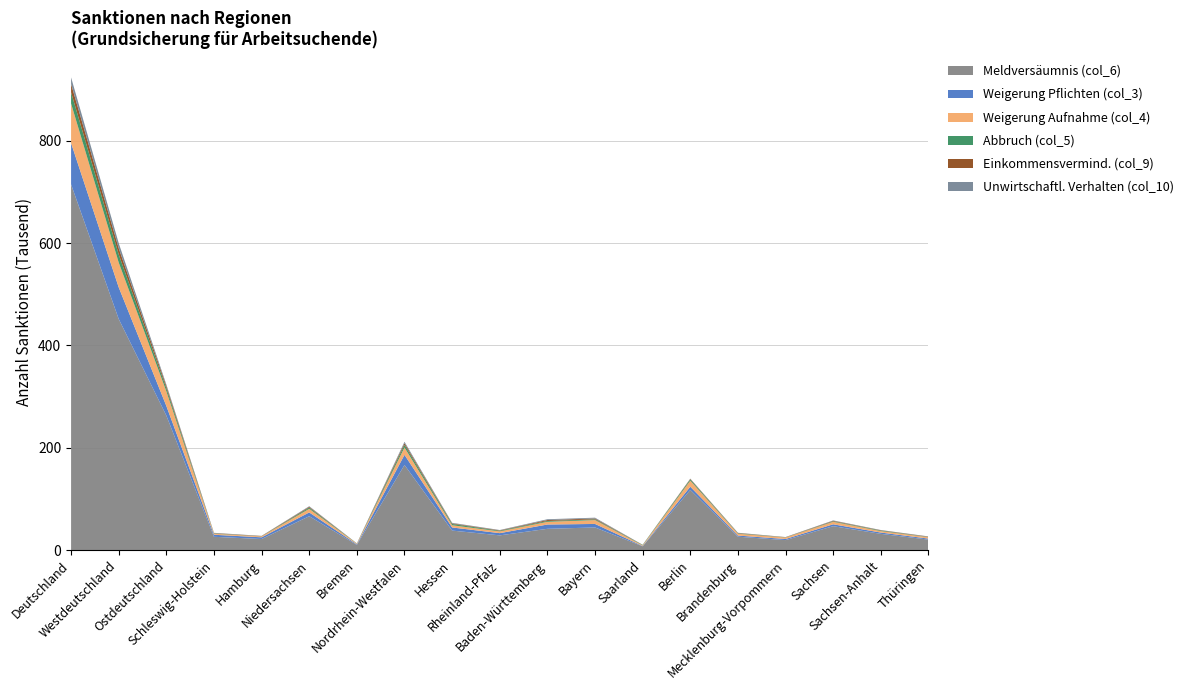

Reading left to right, extract all data points from this chart.

Meldversäumnis (col_6): Deutschland=714746.1	Westdeutschland=451711.8	Ostdeutschland=263034.3	Schleswig-Holstein=26114.1	Hamburg=21785.0	Niedersachsen=66356.5	Bremen=10223.0	Nordrhein-Westfalen=166432.0	Hessen=38256.2	Rheinland-Pfalz=28921.0	Baden-Württemberg=41700.0	Bayern=44375.0	Saarland=7549.0	Berlin=117704.0	Brandenburg=26296.3	Mecklenburg-Vorpommern=19681.0	Sachsen=46846.0	Sachsen-Anhalt=31861.0	Thüringen=20646.0
Weigerung Pflichten (col_3): Deutschland=80700.2	Westdeutschland=61919.6	Ostdeutschland=18780.6	Schleswig-Holstein=3978.3	Hamburg=3316.0	Niedersachsen=7339.7	Bremen=1226.0	Nordrhein-Westfalen=19805.4	Hessen=6093.1	Rheinland-Pfalz=4315.0	Baden-Württemberg=8410.0	Bayern=6841.0	Saarland=595.0	Berlin=6268.0	Brandenburg=2214.6	Mecklenburg-Vorpommern=2125.0	Sachsen=3676.0	Sachsen-Anhalt=2552.0	Thüringen=1945.0
Weigerung Aufnahme (col_4): Deutschland=77178.9	Westdeutschland=48401.2	Ostdeutschland=28777.7	Schleswig-Holstein=2060.1	Hamburg=1792.0	Niedersachsen=7120.8	Bremen=1172.0	Nordrhein-Westfalen=14448.5	Hessen=4350.7	Rheinland-Pfalz=3397.0	Baden-Württemberg=5288.0	Bayern=7548.0	Saarland=1224.0	Berlin=11837.0	Brandenburg=3630.7	Mecklenburg-Vorpommern=2863.0	Sachsen=4903.0	Sachsen-Anhalt=2832.0	Thüringen=2712.0
Abbruch (col_5): Deutschland=21952.0	Westdeutschland=15892.5	Ostdeutschland=6059.5	Schleswig-Holstein=603.0	Hamburg=212.0	Niedersachsen=2318.1	Bremen=354.0	Nordrhein-Westfalen=4936.0	Hessen=2458.4	Rheinland-Pfalz=1208.0	Baden-Württemberg=1578.0	Bayern=1436.0	Saarland=789.0	Berlin=2454.0	Brandenburg=800.5	Mecklenburg-Vorpommern=333.0	Sachsen=966.0	Sachsen-Anhalt=1045.0	Thüringen=461.0
Einkommensvermind. (col_9): Deutschland=16322.5	Westdeutschland=12013.0	Ostdeutschland=4309.4	Schleswig-Holstein=592.9	Hamburg=565.0	Niedersachsen=1556.4	Bremen=193.0	Nordrhein-Westfalen=3313.5	Hessen=1224.2	Rheinland-Pfalz=833.0	Baden-Württemberg=1861.0	Bayern=1662.0	Saarland=212.0	Berlin=1027.0	Brandenburg=637.4	Mecklenburg-Vorpommern=353.0	Sachsen=999.0	Sachsen-Anhalt=619.0	Thüringen=674.0
Unwirtschaftl. Verhalten (col_10): Deutschland=12823.7	Westdeutschland=9986.9	Ostdeutschland=2836.8	Schleswig-Holstein=507.7	Hamburg=278.0	Niedersachsen=1167.7	Bremen=125.0	Nordrhein-Westfalen=2830.4	Hessen=1047.0	Rheinland-Pfalz=692.0	Baden-Württemberg=1583.0	Bayern=1567.0	Saarland=189.0	Berlin=496.0	Brandenburg=425.8	Mecklenburg-Vorpommern=280.0	Sachsen=739.0	Sachsen-Anhalt=445.0	Thüringen=451.0